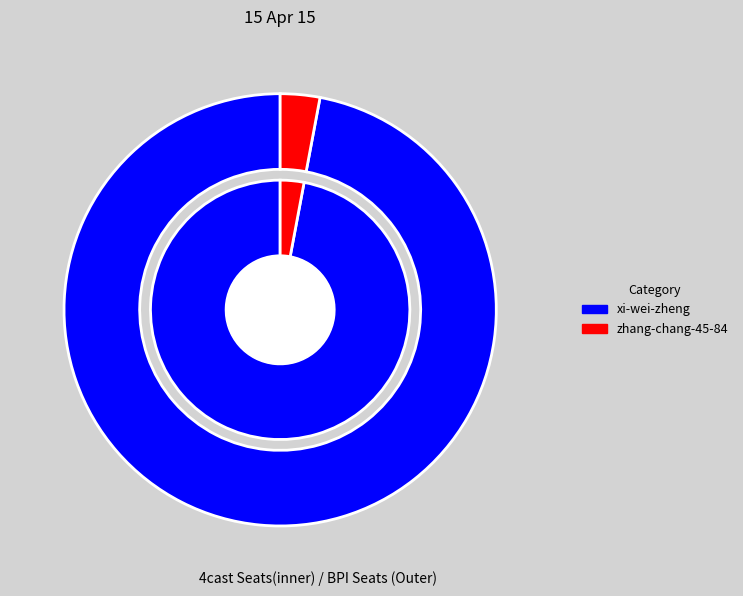

Which has a higher value, zhang-chang-45-84 or xi-wei-zheng?

xi-wei-zheng